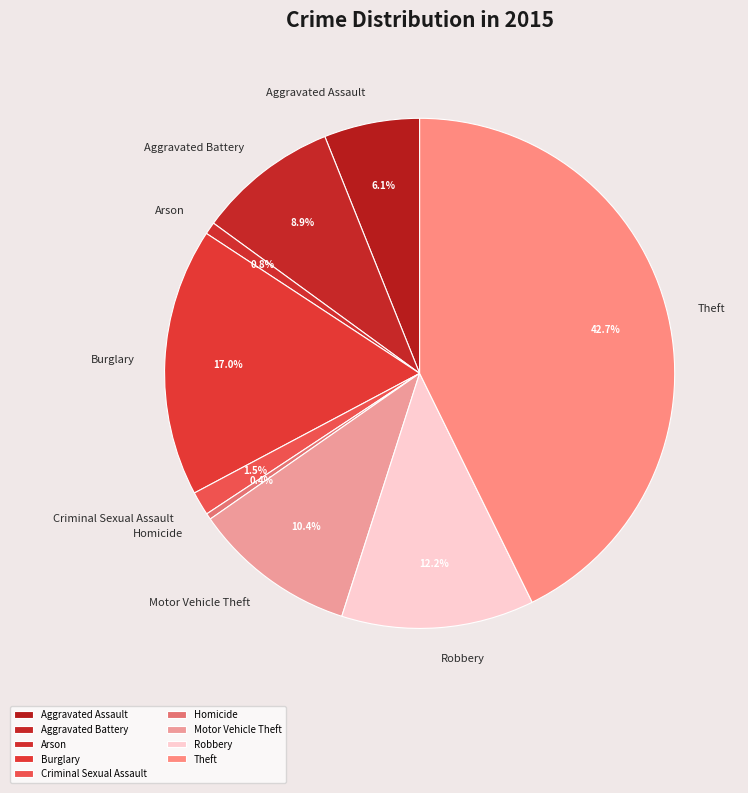

How many segments does this pie chart have?

9